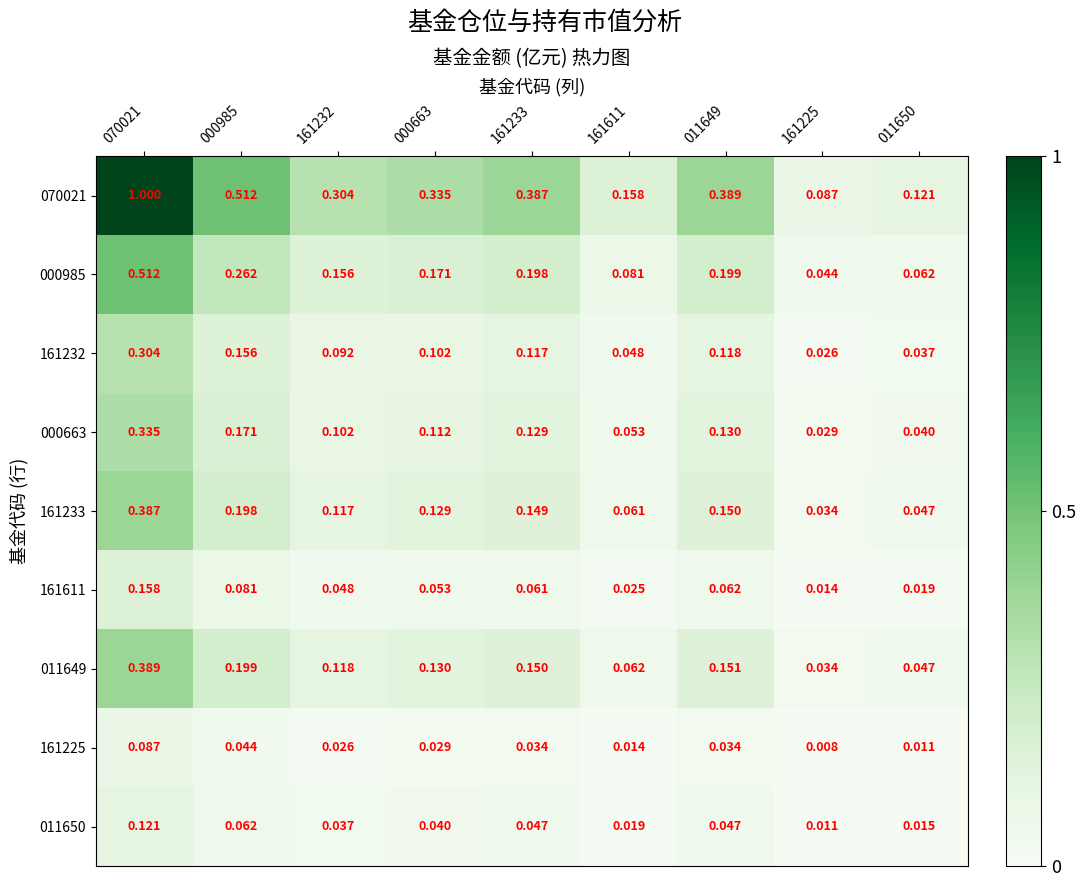

Which category has the highest value across all series?

070021